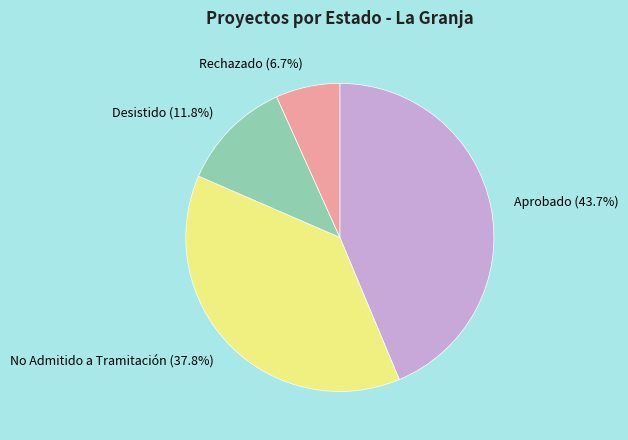

Rank the categories by value from highest to lowest.

Aprobado, No Admitido a Tramitación, Desistido, Rechazado